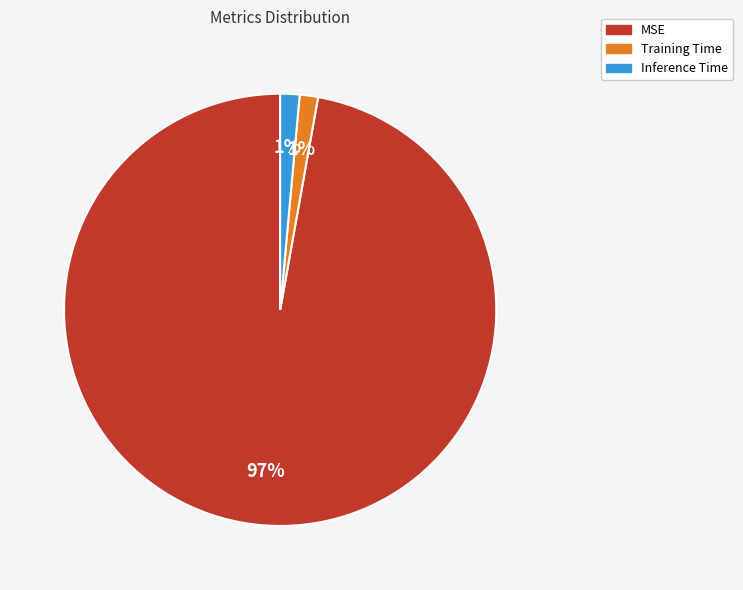

The Inference Time slice represents 1% of the pie. True or false?

True